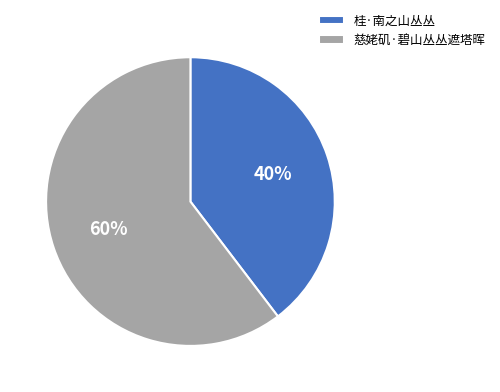

To the nearest percent, what is the combined percentage of 慈姥矶·碧山丛丛遮塔晖 and 桂·南之山丛丛?

100%